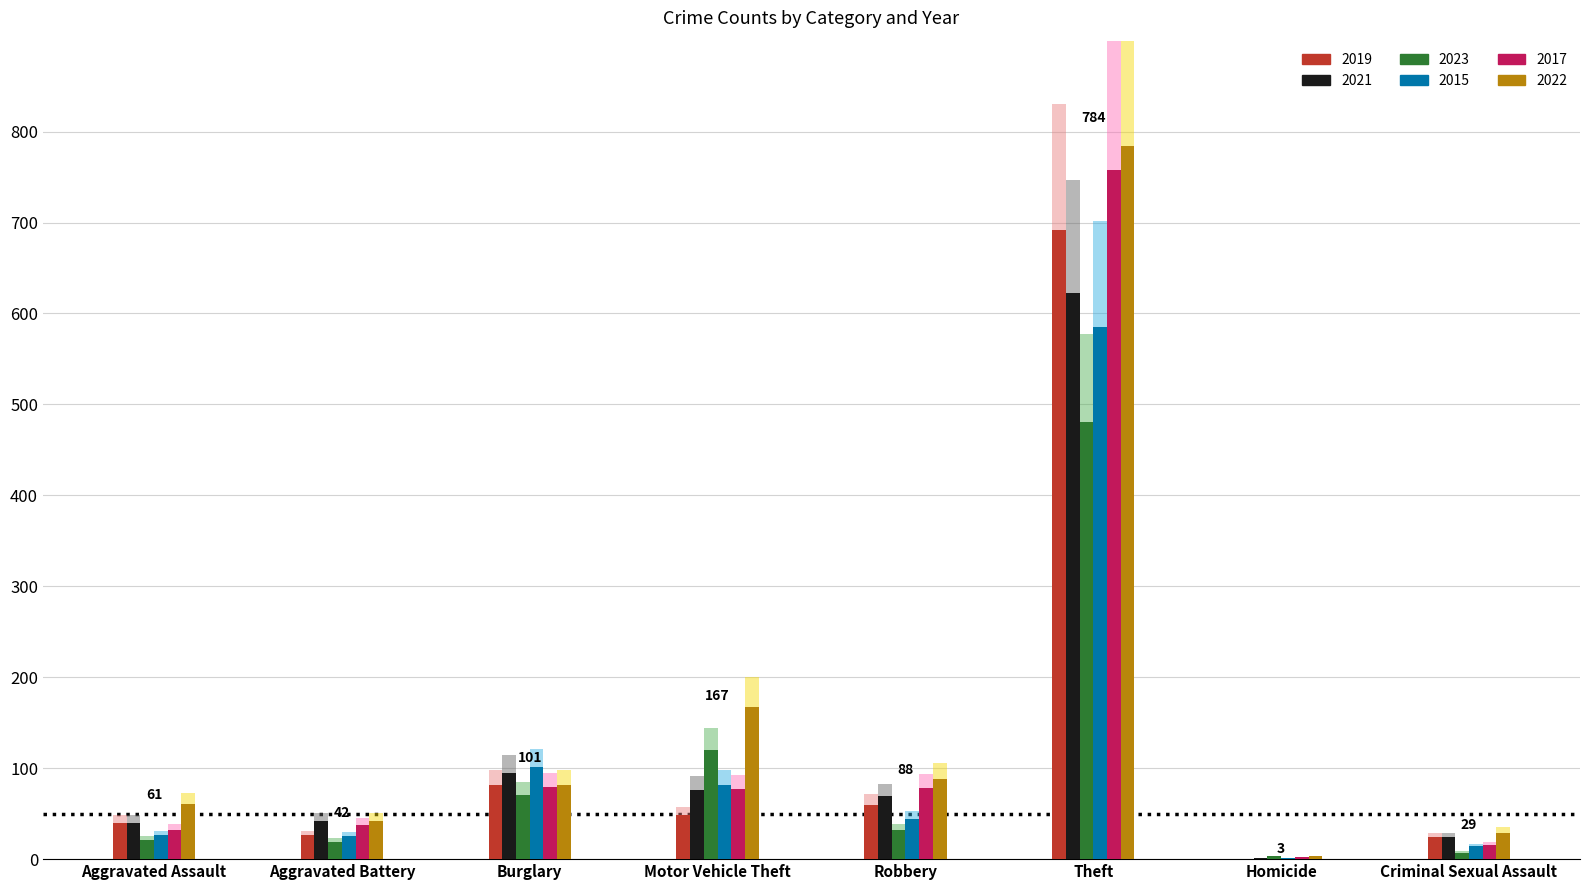

Is the value of 2015 at Aggravated Assault greater than the value of 2019 at Robbery?

No